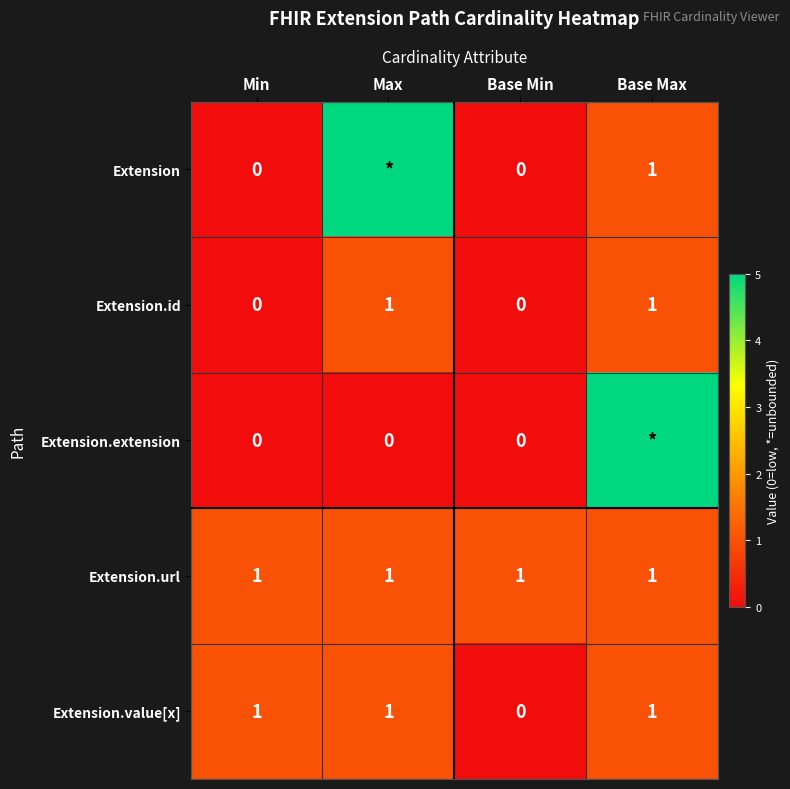

At how many categories does at least one series exceed 1?

2